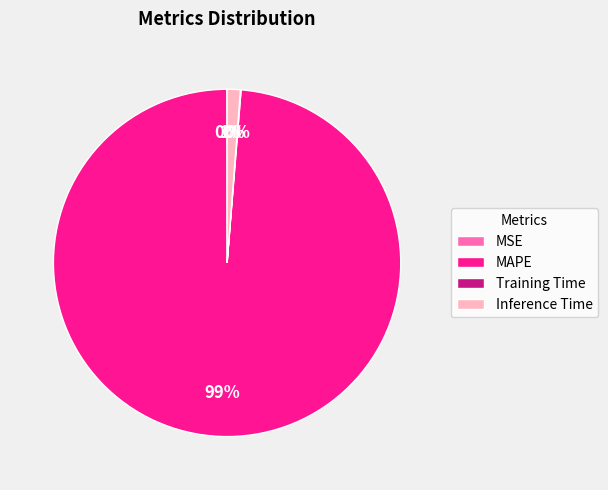

Is MAPE the majority of the pie?

Yes